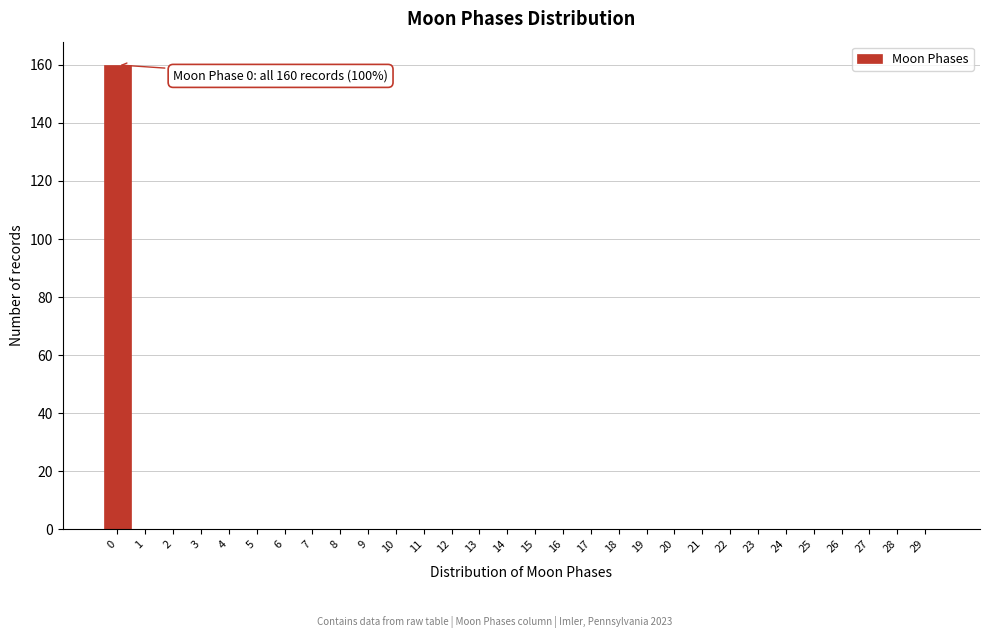

Reading left to right, extract all data points from this chart.

0=160	1=0	2=0	3=0	4=0	5=0	6=0	7=0	8=0	9=0	10=0	11=0	12=0	13=0	14=0	15=0	16=0	17=0	18=0	19=0	20=0	21=0	22=0	23=0	24=0	25=0	26=0	27=0	28=0	29=0